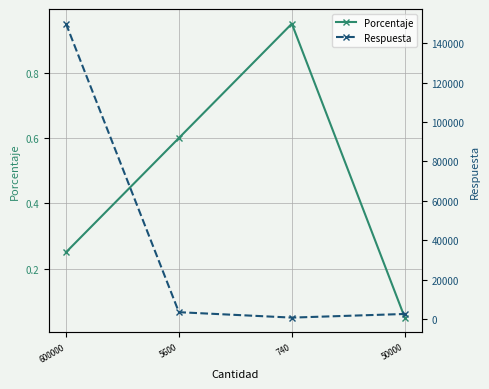

True or false: Porcentaje has a value of 0.9 at 5600.

False